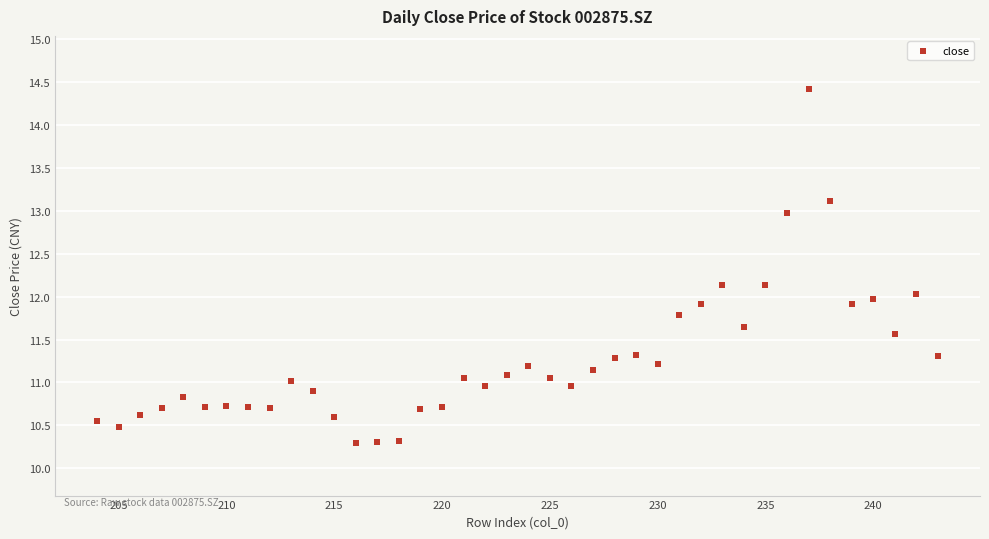

What is the range of X values (max minus min)?

39.0